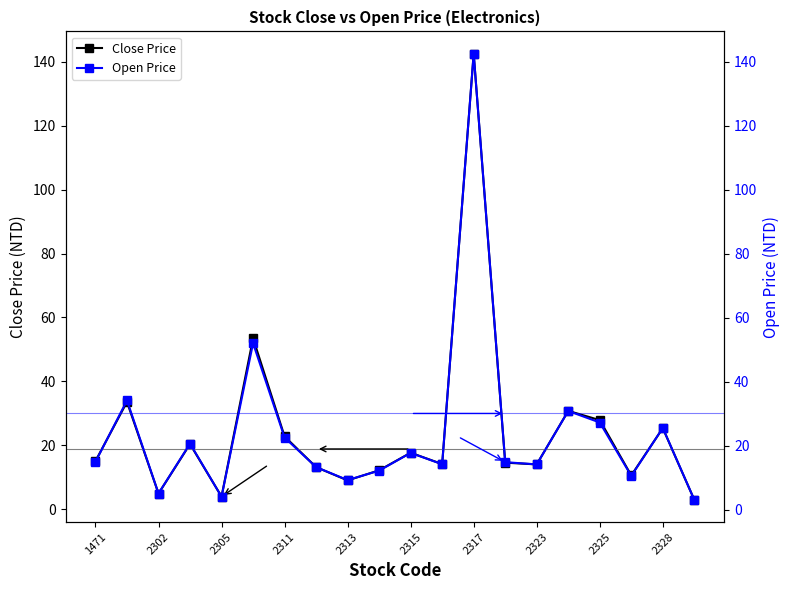

What is the sum of all Close Price values?

489.5